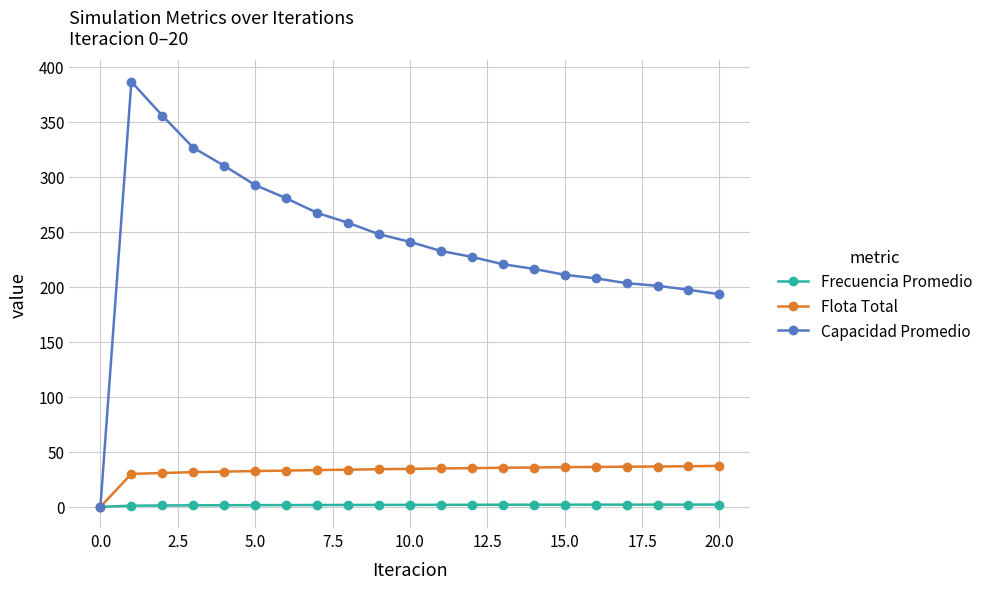

Which series has the largest range (max minus min)?

Capacidad Promedio